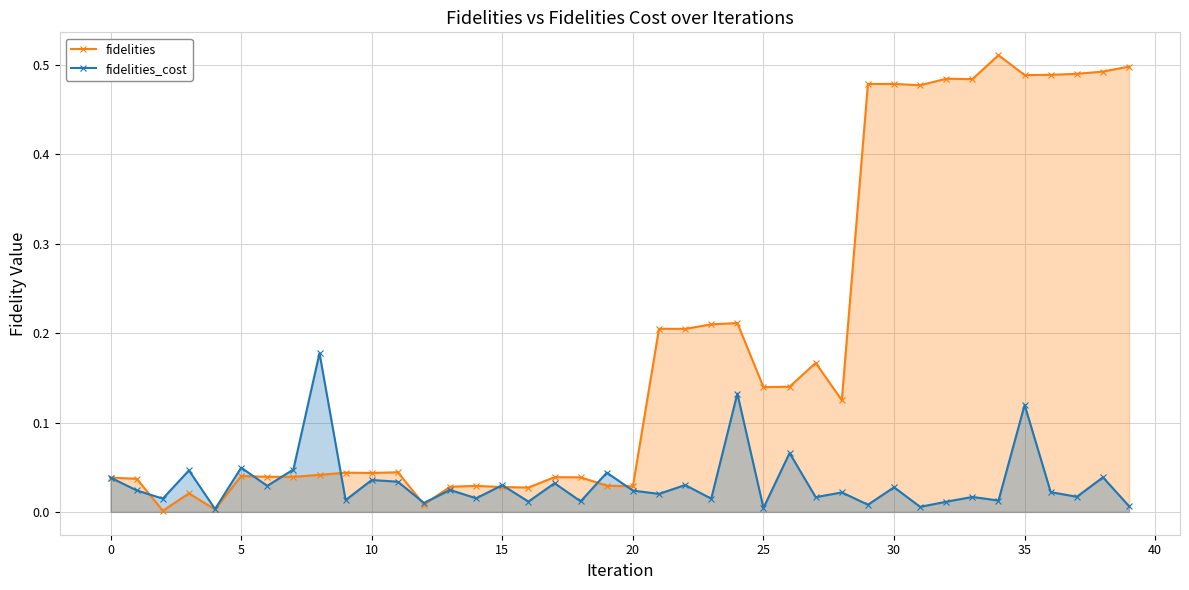

At which category is the sum across all series the highest?

35